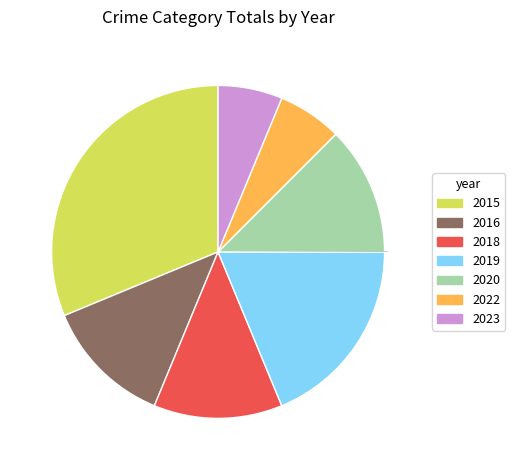

Is there a majority slice in this chart?

No